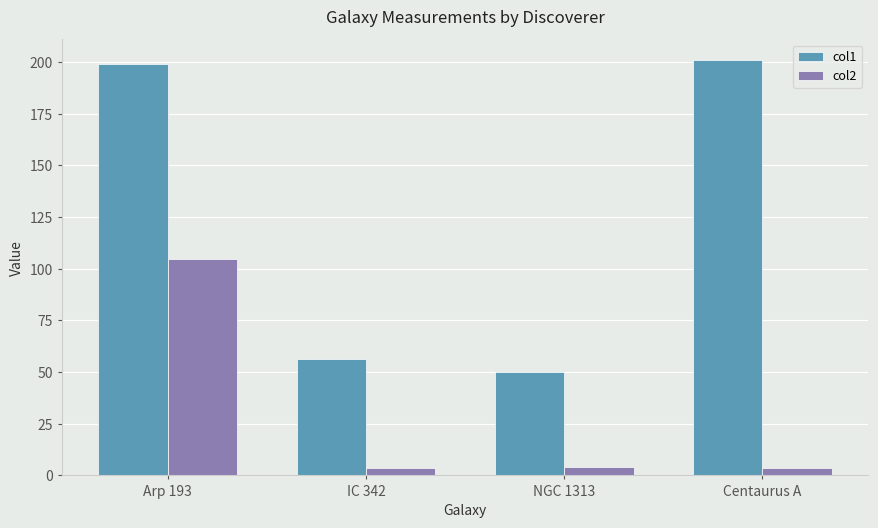

How many categories are shown in the chart?

4